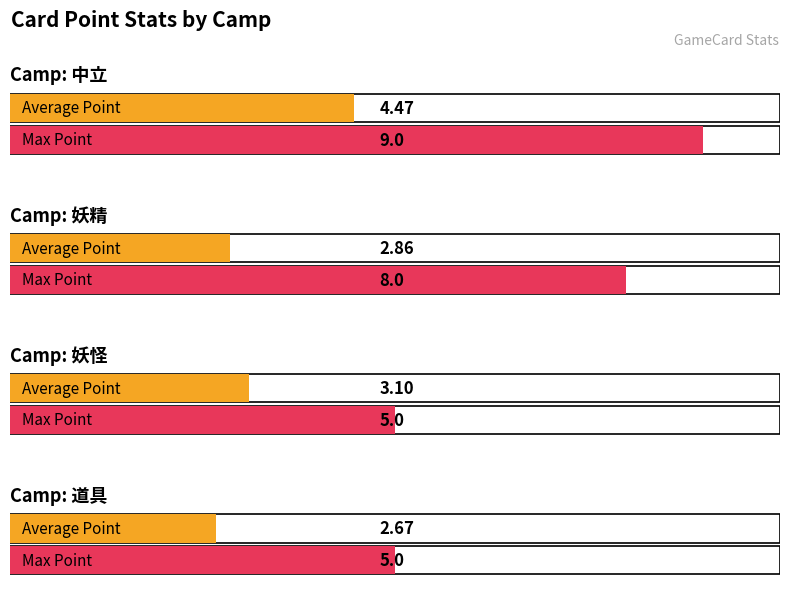

At which label does Max Point reach its minimum?

妖怪